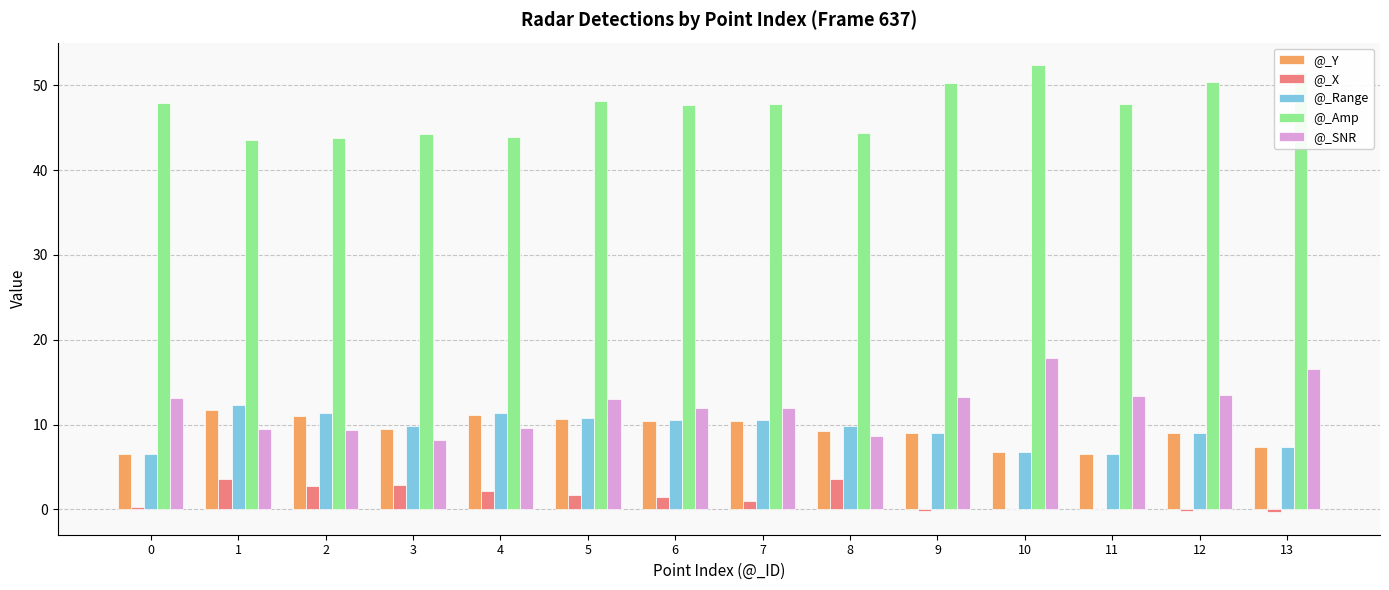

Which series has the largest total across all categories?

@_Amp